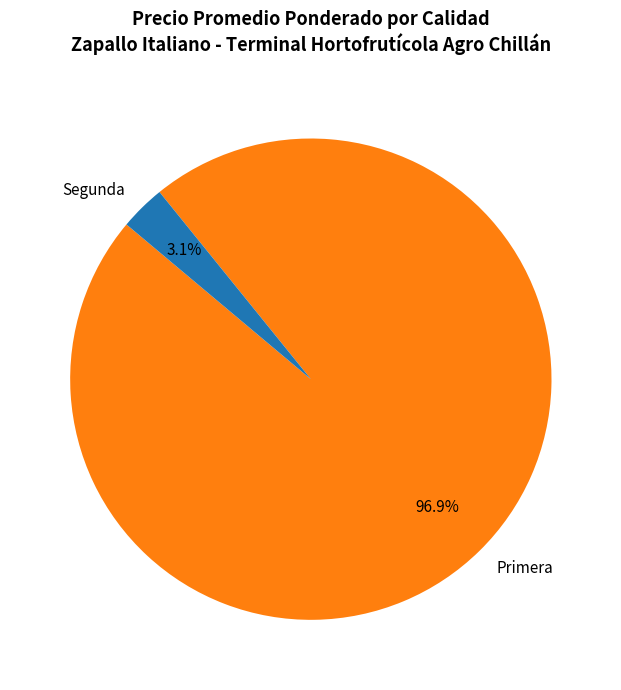

The Primera slice represents 1% of the pie. True or false?

False